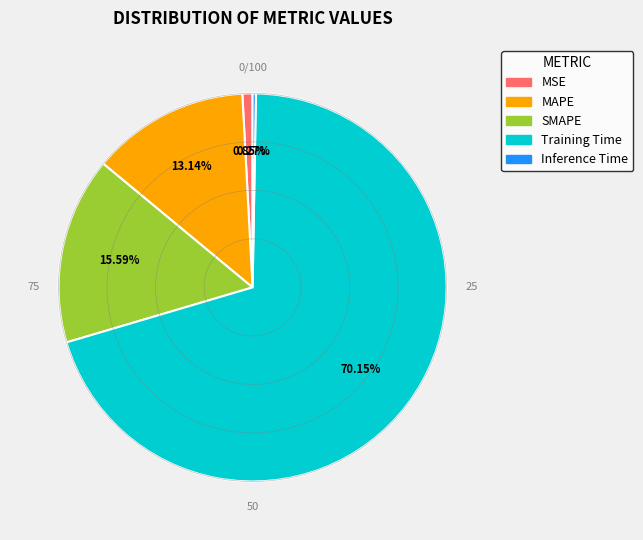

True or false: SMAPE accounts for 3% of the total.

False